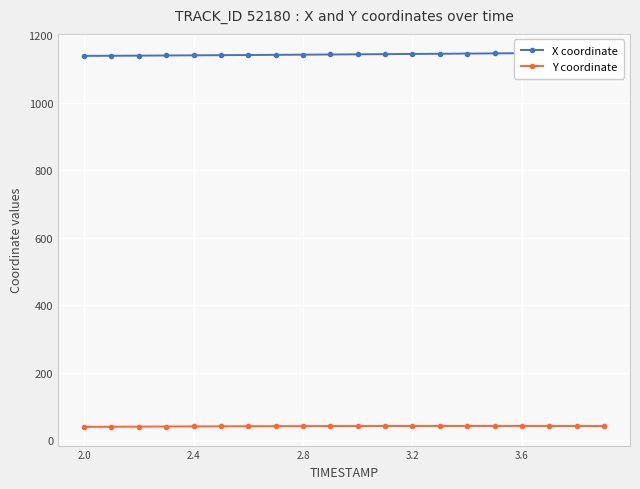

What is the value of the X coordinate point at the 18th from the left?

1146.6